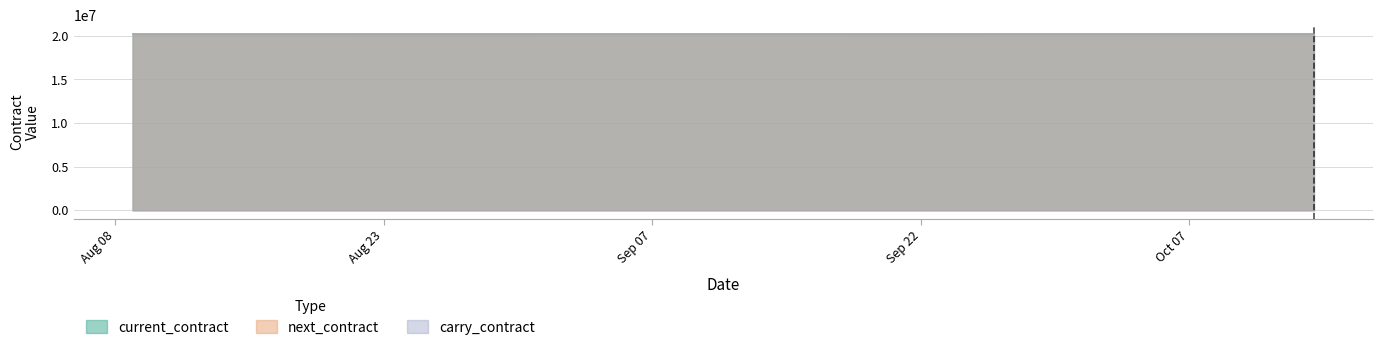

The carry_contract series shows 34681108 at 2022-08-08 23:00:00. True or false?

False